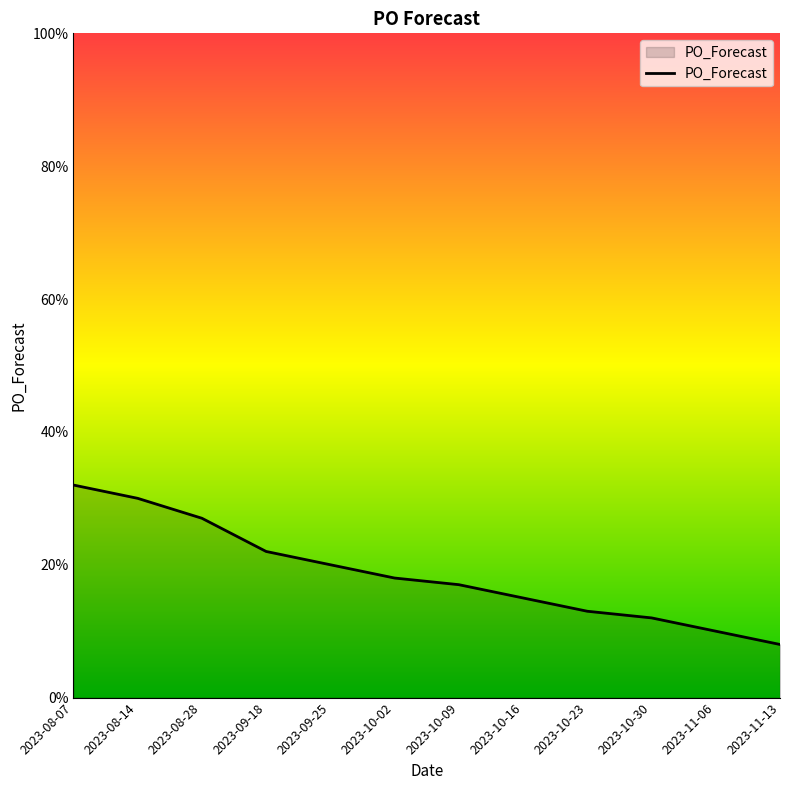

What is the greatest value displayed?

32